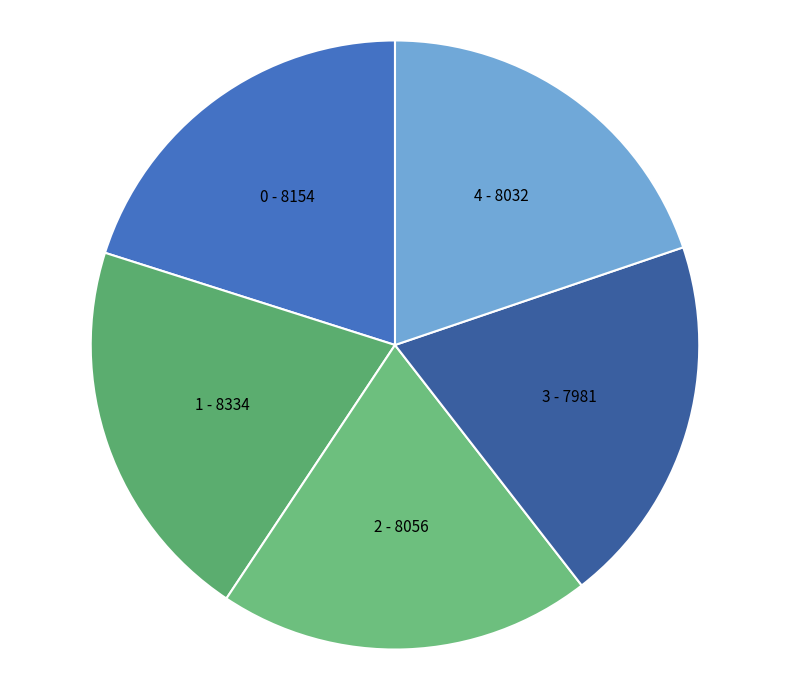

Is 4 the majority of the pie?

No